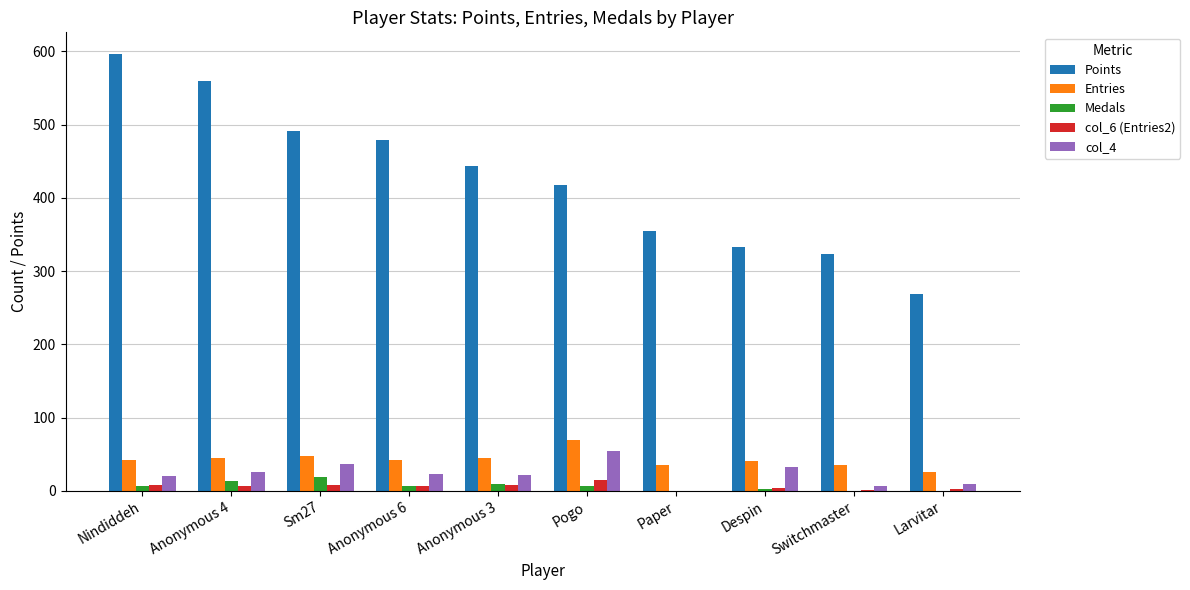

Is the value of col_4 at Switchmaster greater than the value of Entries at Larvitar?

No